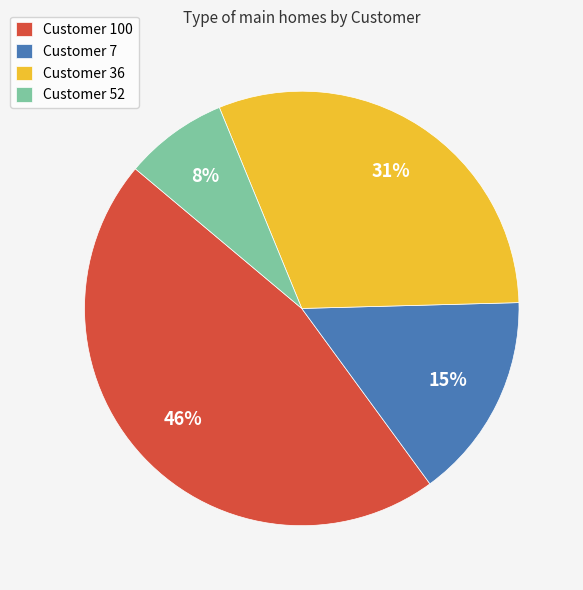

Does Customer 7 represent more than half of the total?

No